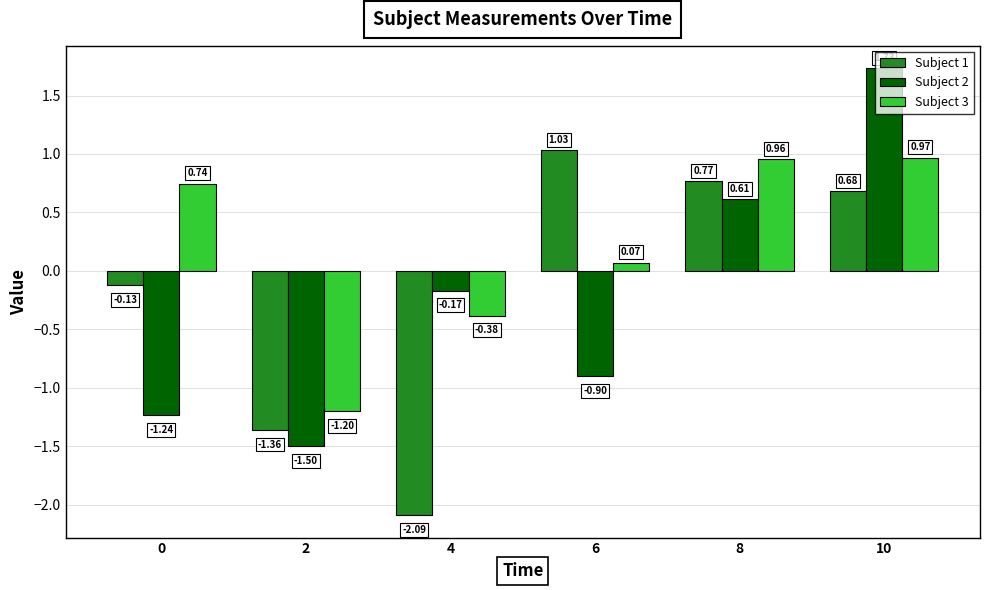

Rank the series by their maximum value, from lowest to highest.

Subject 3, Subject 1, Subject 2